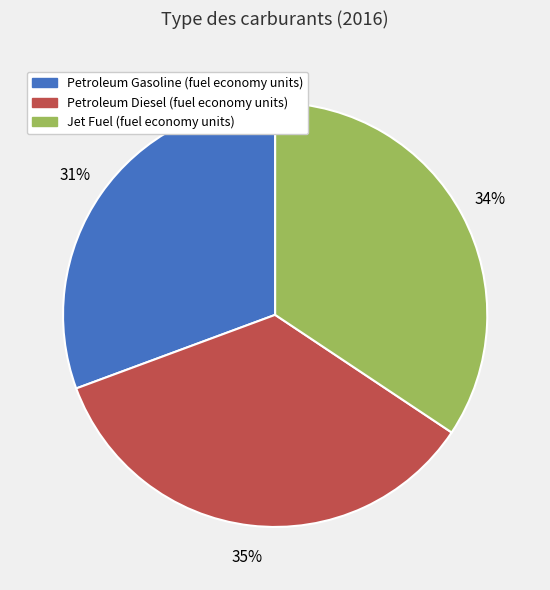

Count the number of slices in the pie.

3